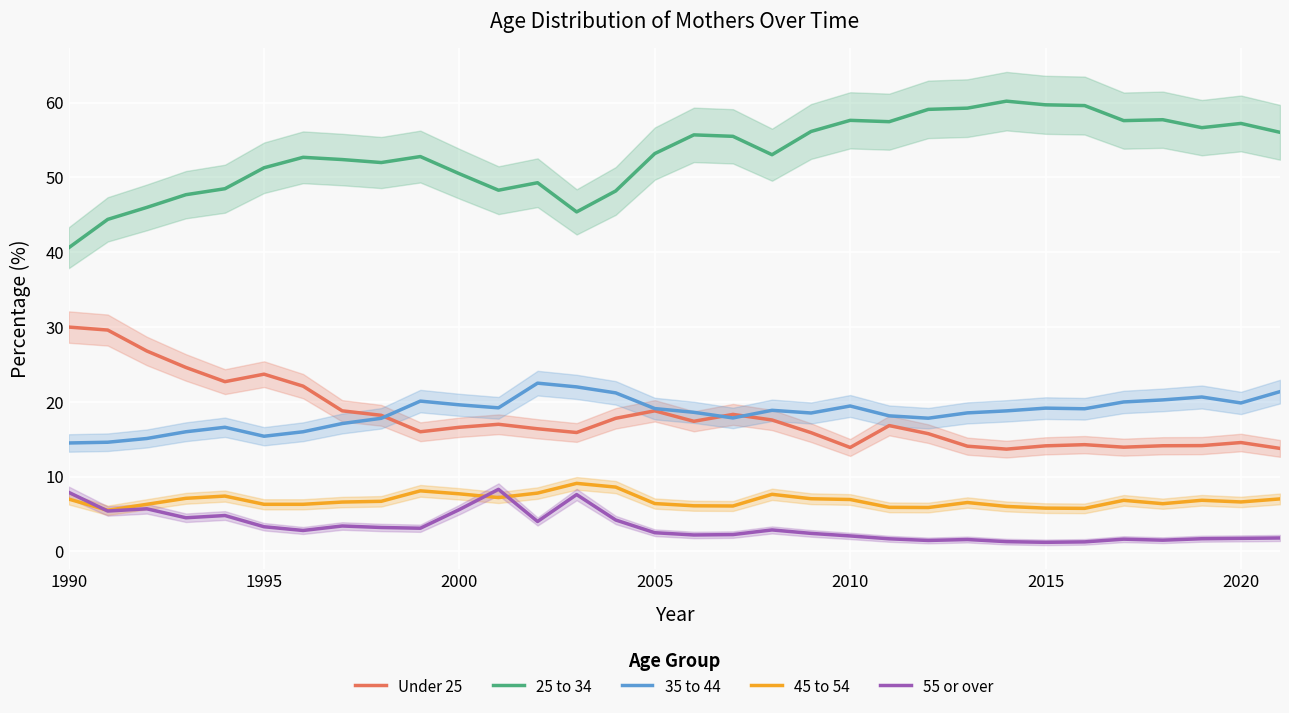

True or false: 45 to 54 and Under 25 cross at least once.

False